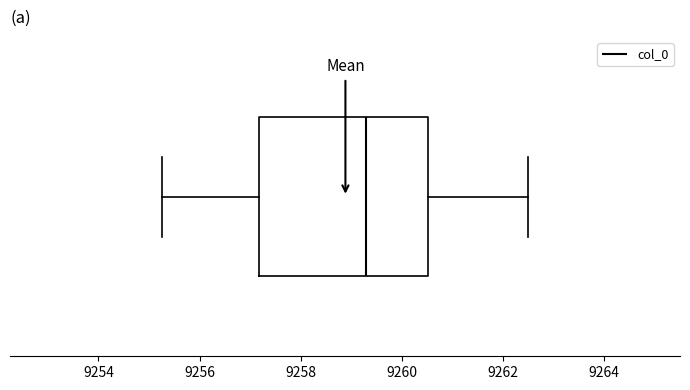

Read this box plot against the x-axis: the position of the median line, the range covered by the box, and the ends of both whiskers. The values are not printed on the chart, so give them approximately, as read against the axis.

median 9259.2, box 9257.2 to 9260.6, whiskers 9255.2 to 9262.6